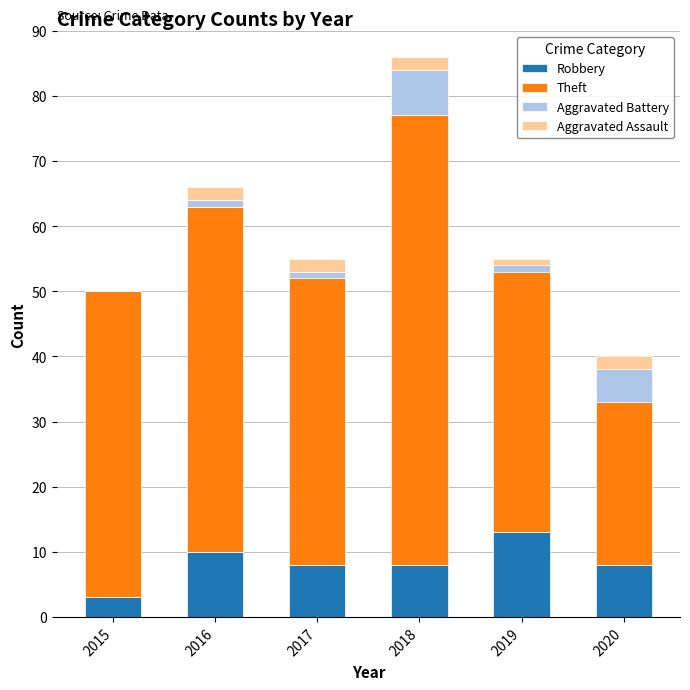

What are all the series names shown in the legend?

Robbery, Theft, Aggravated Battery, Aggravated Assault